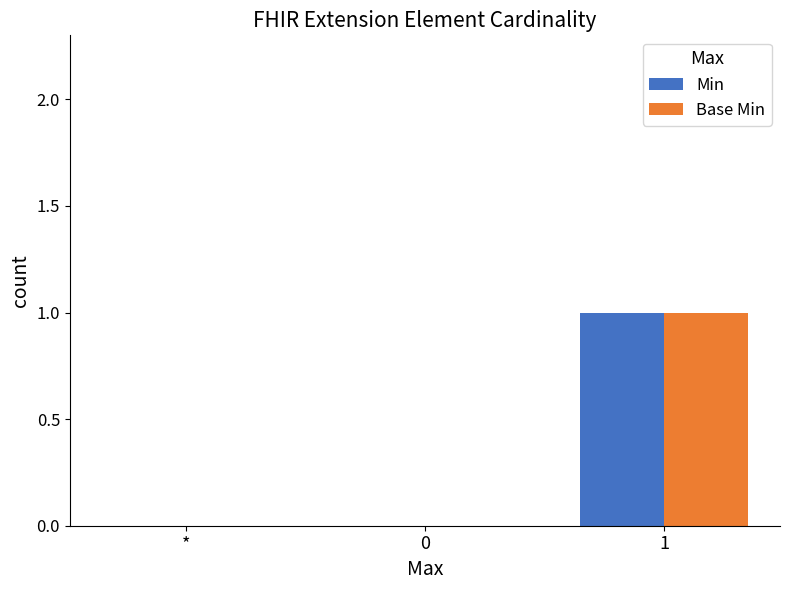

Count the number of categories in the chart.

3